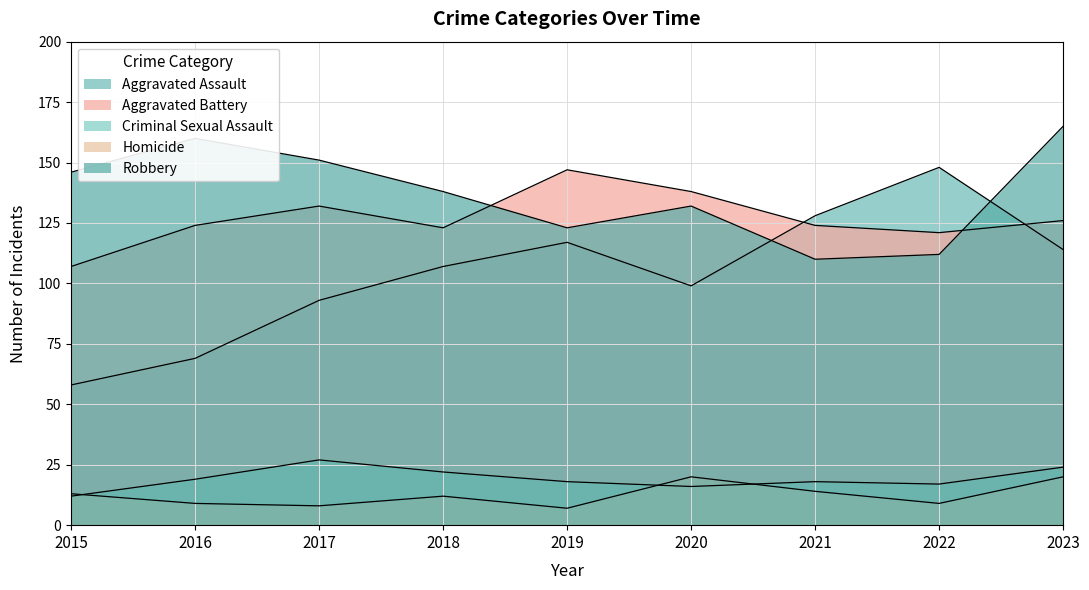

What is the maximum value shown in the chart?

165